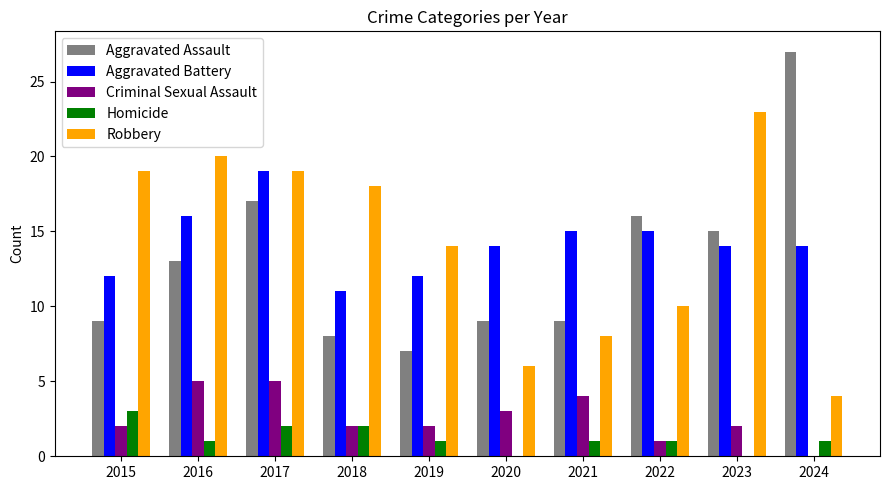

What is the sum of all Criminal Sexual Assault values?

26